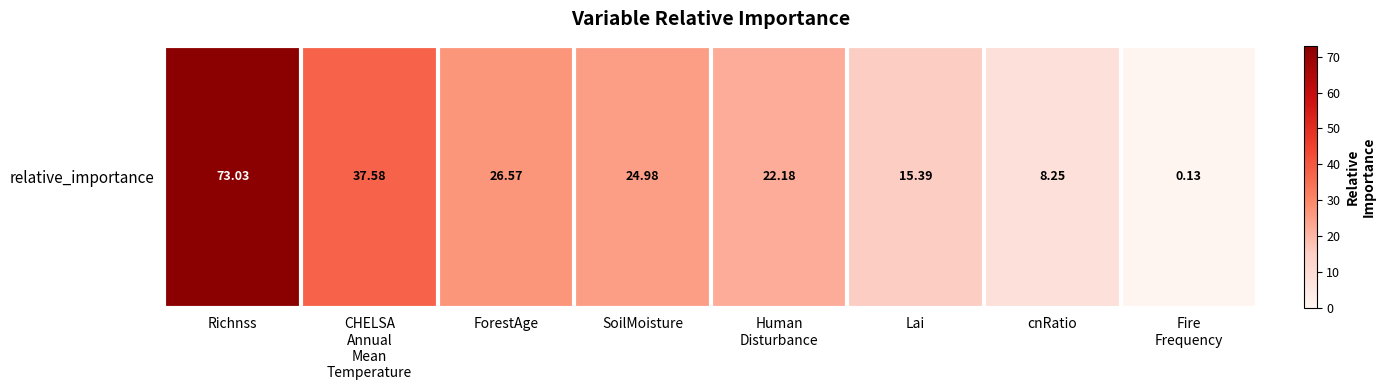

What is the difference between the values at ForestAge and CHELSA
Annual
Mean
Temperature?

11.0